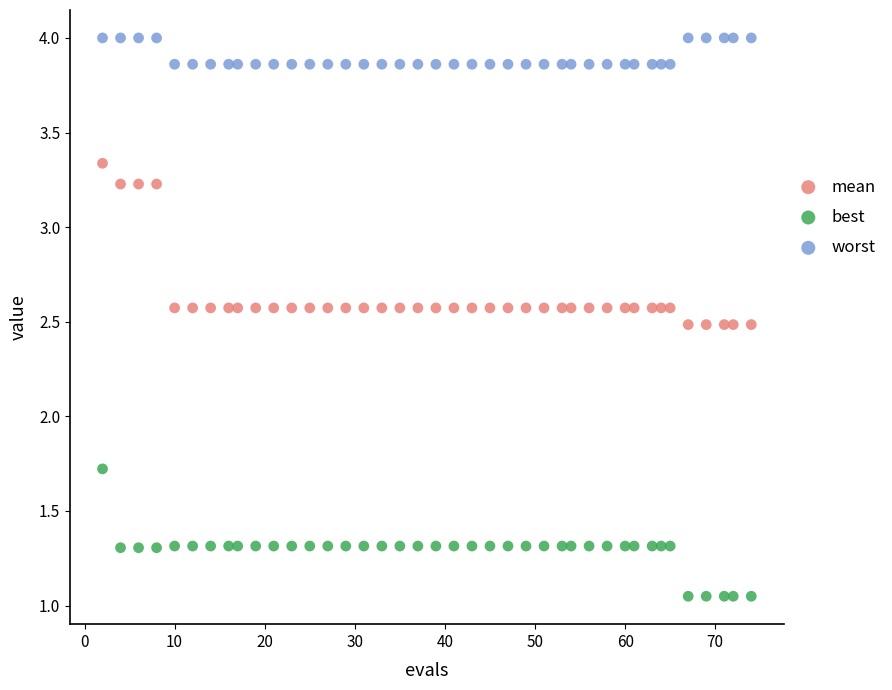

Which series has the largest Y range (max minus min)?

mean